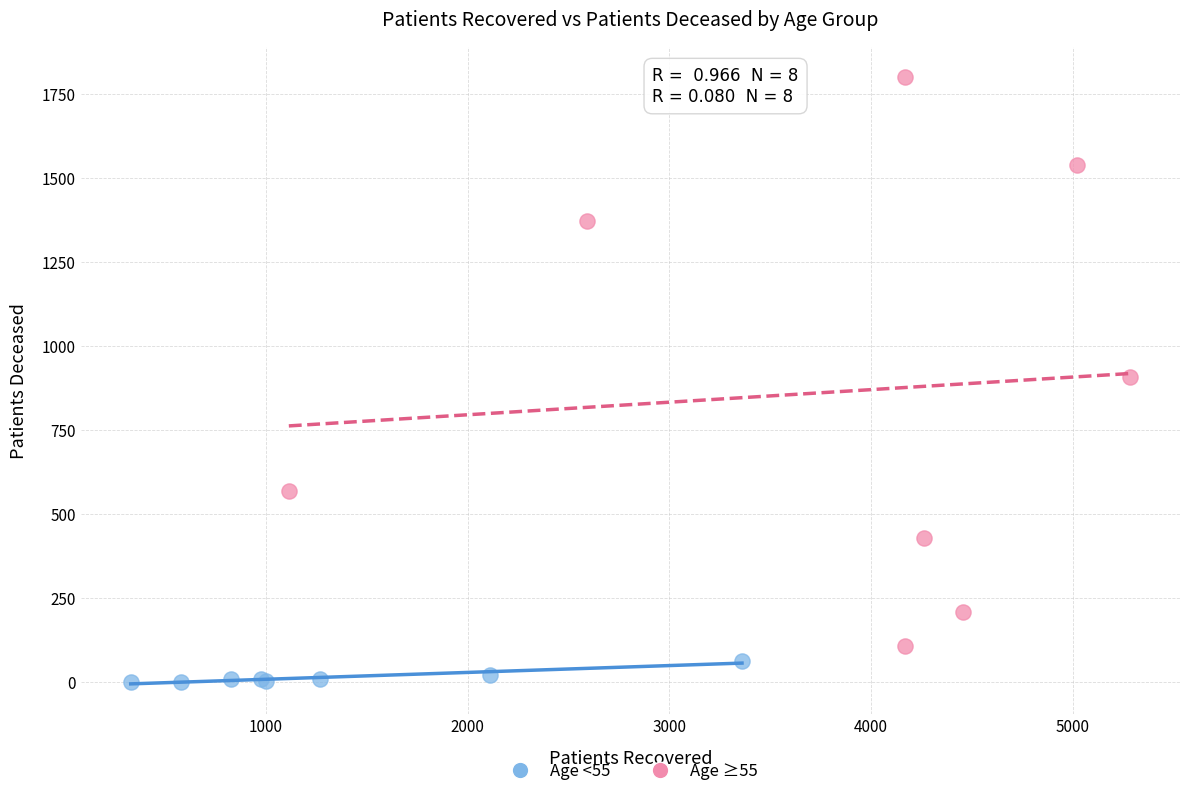

Which series contains the highest Y value?

Age ≥55